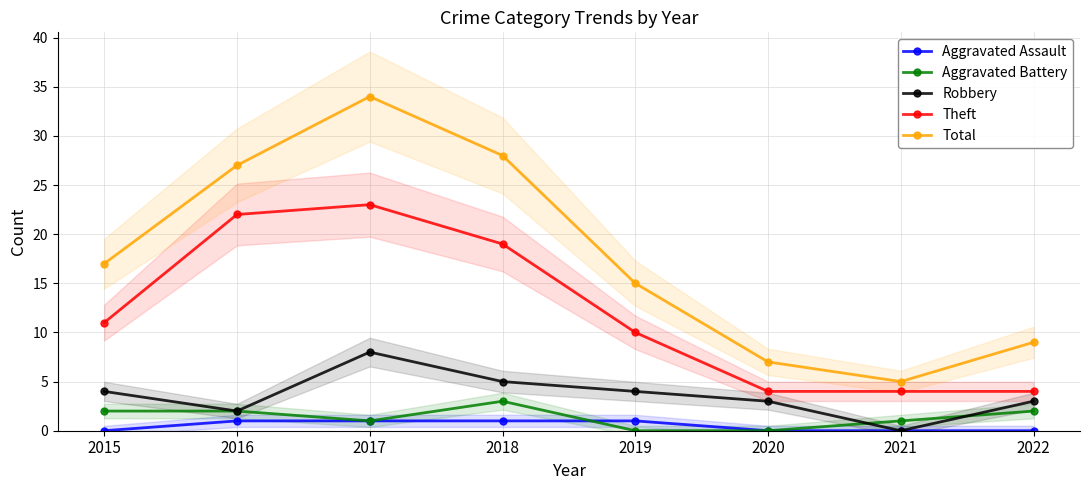

Which has a higher value, 2018 or 2020?

2018